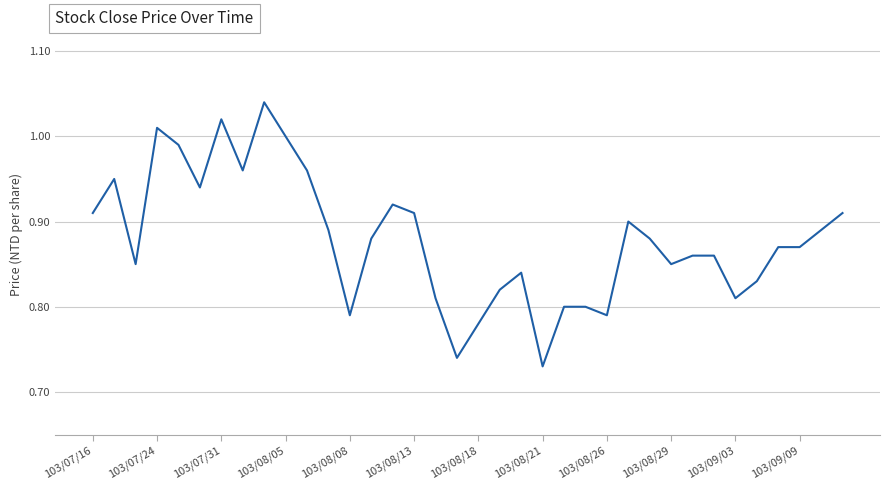

What is the difference between the maximum and minimum values?

0.3